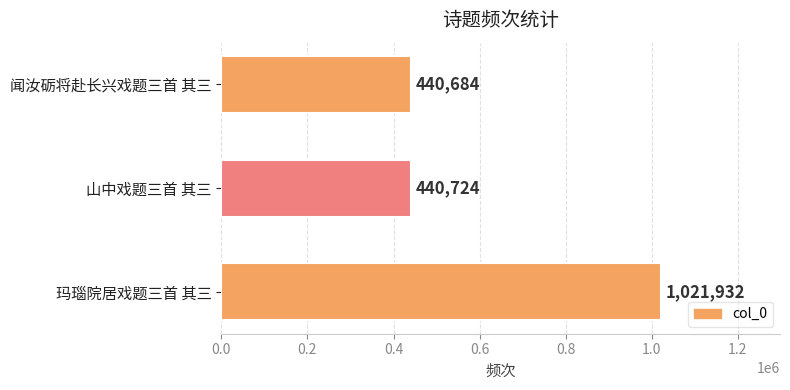

Where is the data nearest to the value 731308?

山中戏题三首 其三